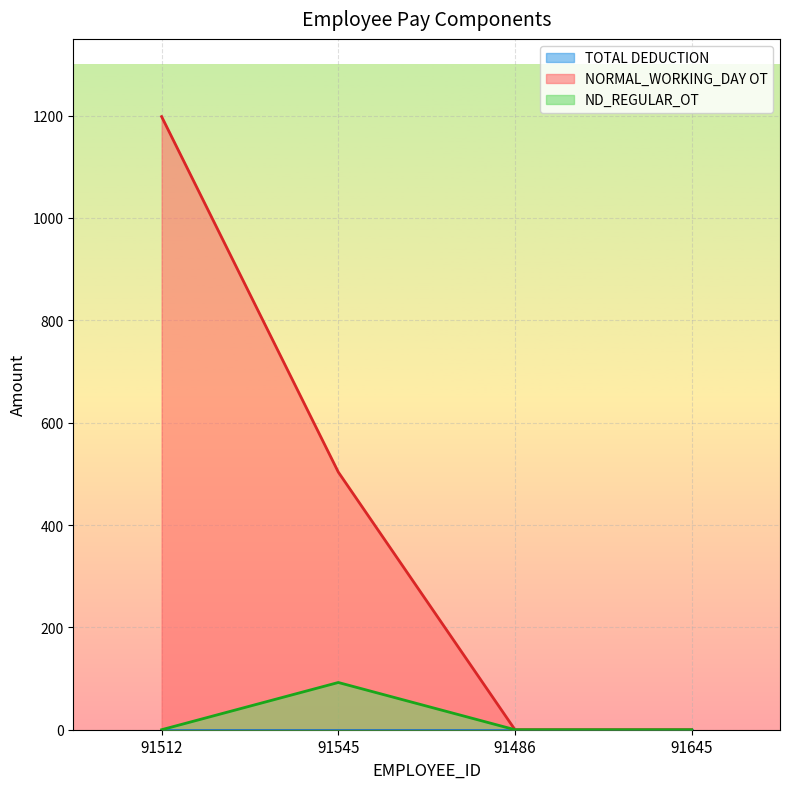

True or false: NORMAL_WORKING_DAY OT and ND_REGULAR_OT intersect in this chart.

False